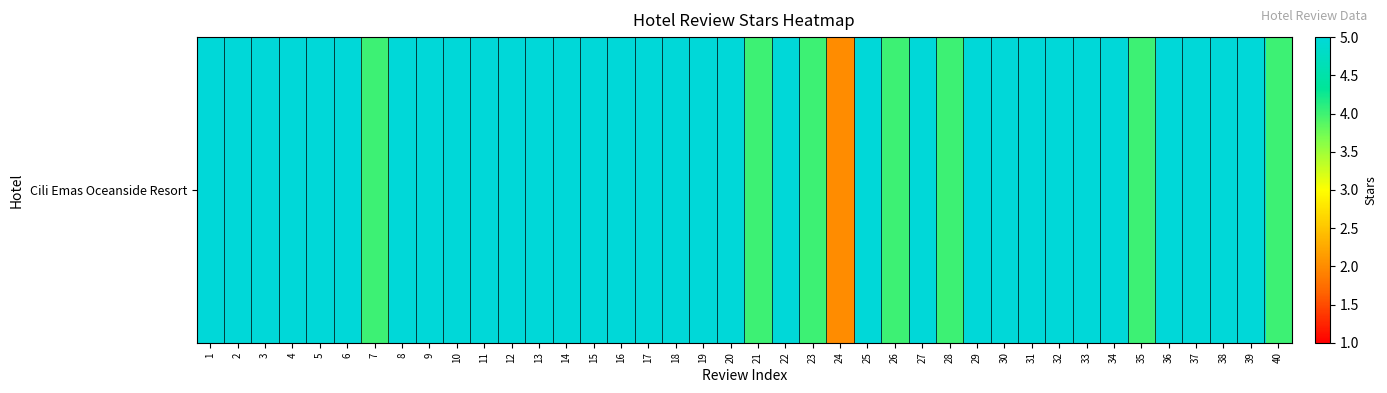

What is the minimum value shown in the chart?

2